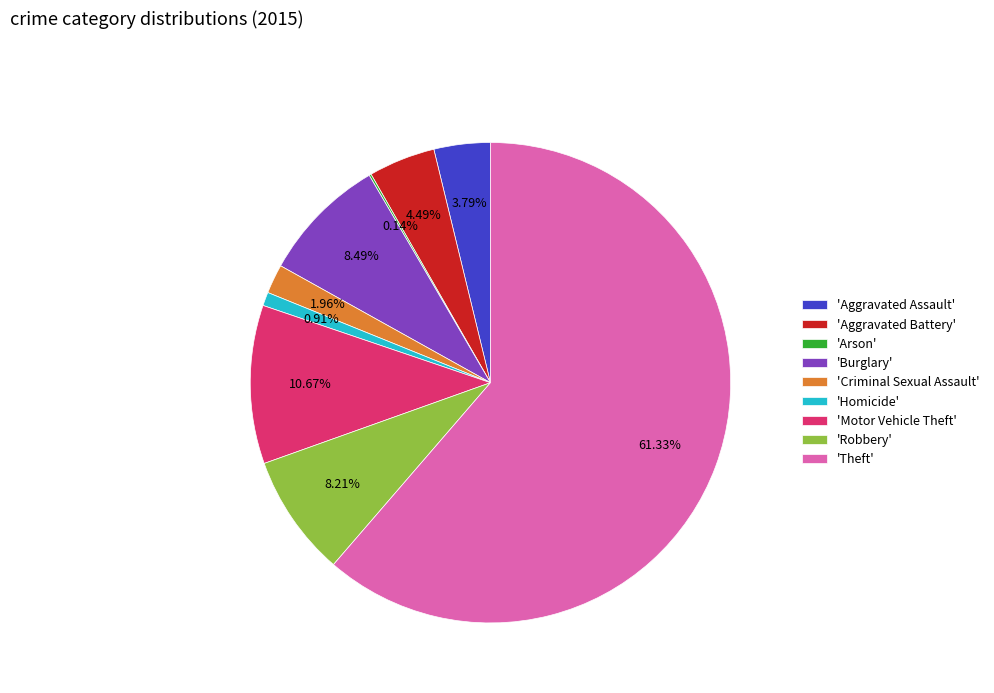

Which has a higher value, 'Criminal Sexual Assault' or 'Motor Vehicle Theft'?

'Motor Vehicle Theft'